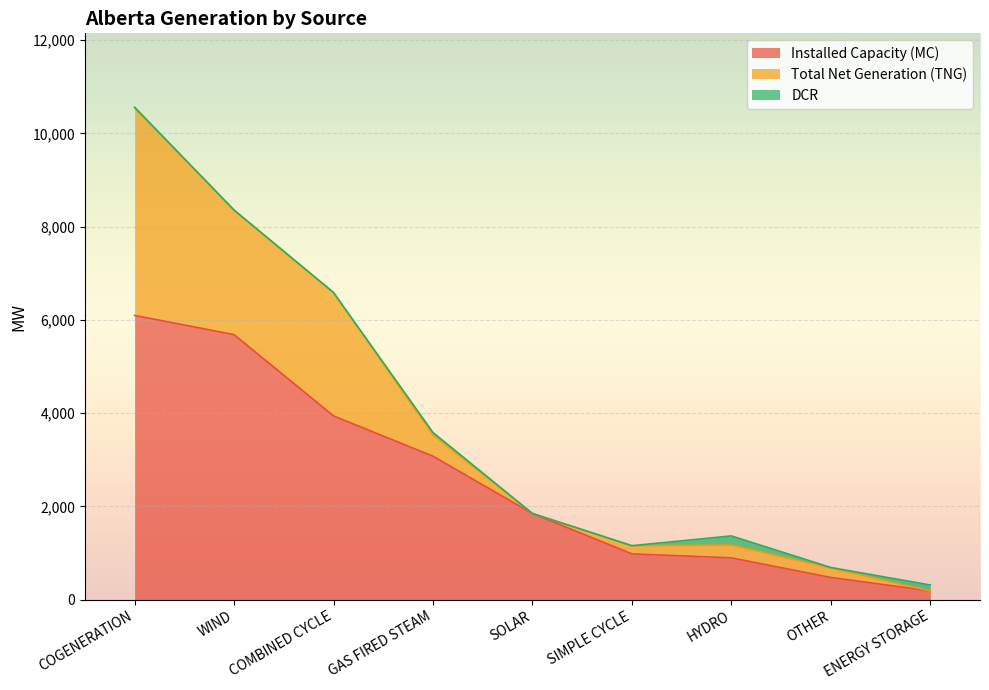

Rank the categories by DCR value from lowest to highest.

WIND, COMBINED CYCLE, SOLAR, SIMPLE CYCLE, OTHER, COGENERATION, GAS FIRED STEAM, ENERGY STORAGE, HYDRO